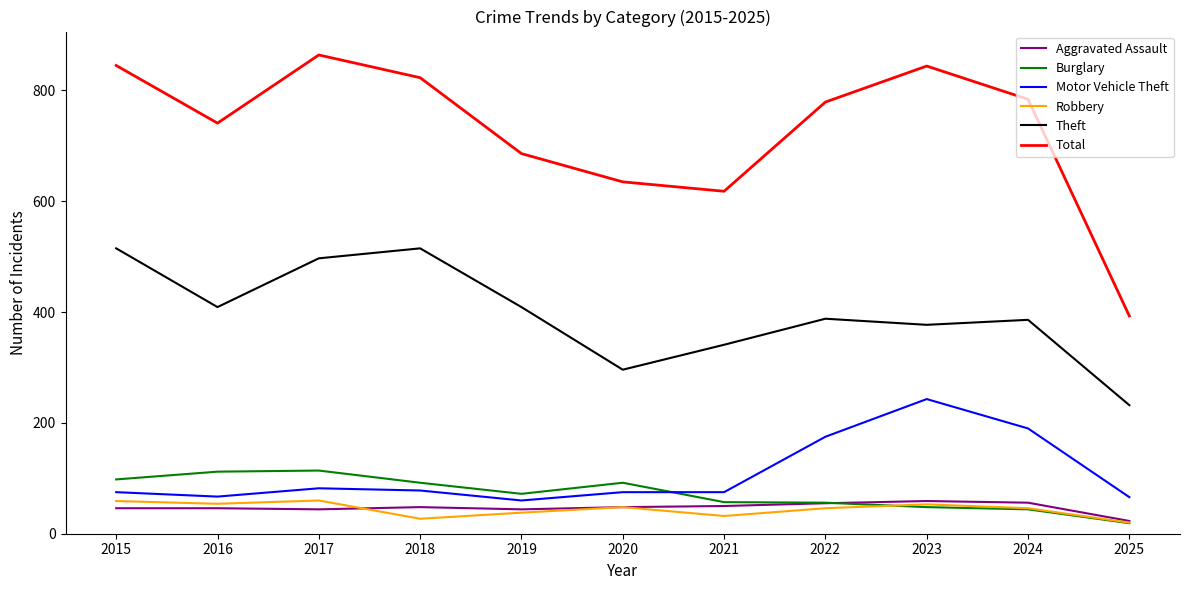

Is it true that Robbery equals 46 at 2024?

True